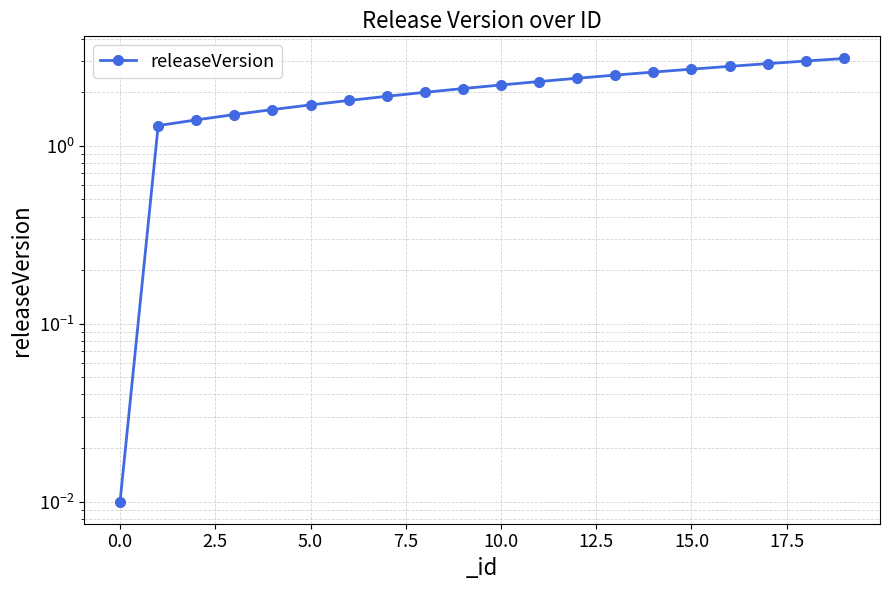

What is the change in value from 7.5 to 10.0?

+0.1